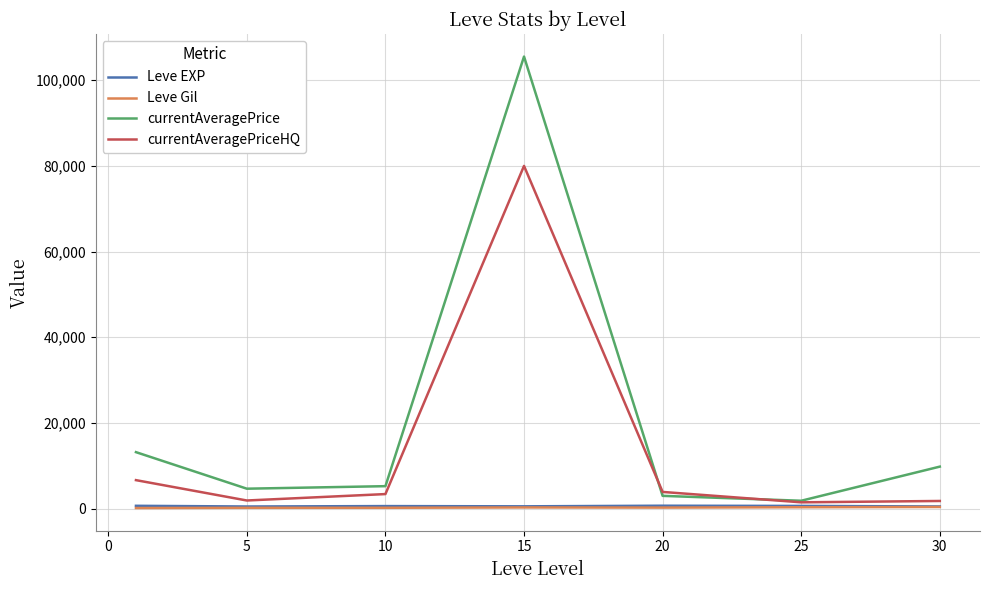

What is the greatest value displayed?

105514.8